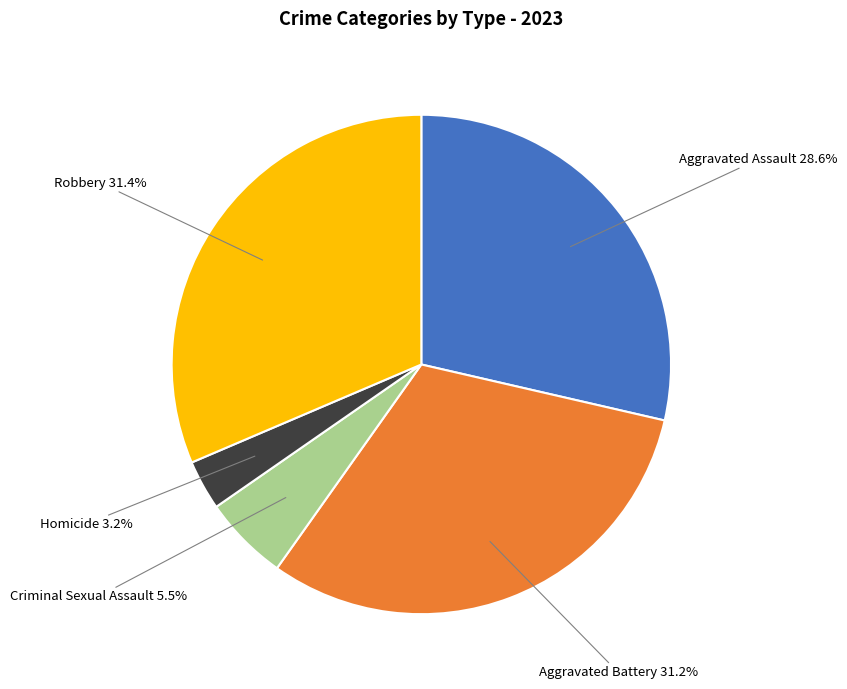

Does Aggravated Assault account for over 50% of the chart?

No